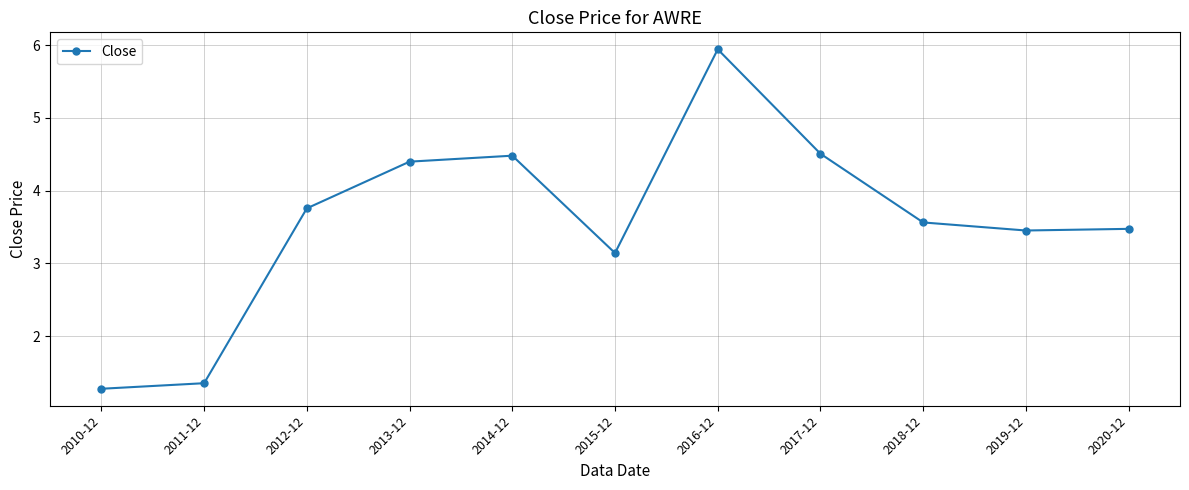

Reading left to right, extract all data points from this chart.

2010-12=1.3	2011-12=1.4	2012-12=3.8	2013-12=4.4	2014-12=4.5	2015-12=3.1	2016-12=5.9	2017-12=4.5	2018-12=3.6	2019-12=3.5	2020-12=3.5